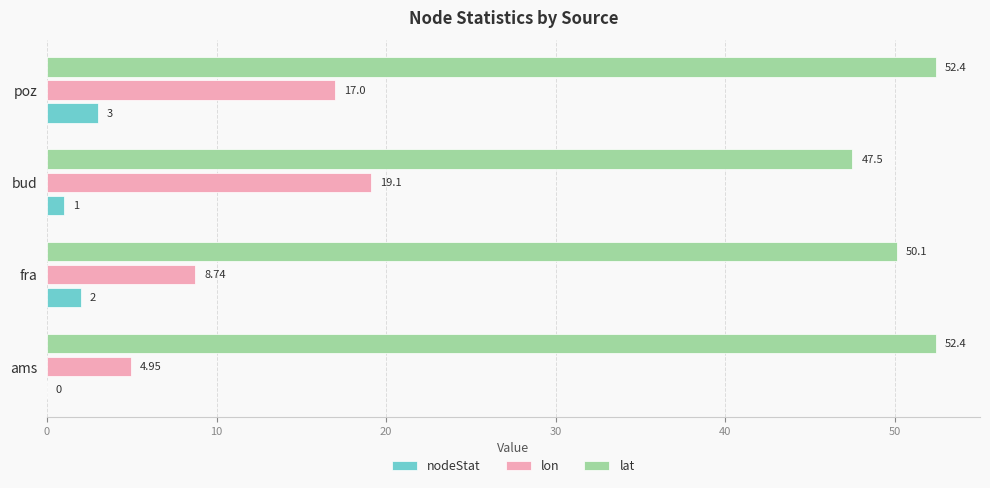

Where is lat nearest to the value 49?

fra